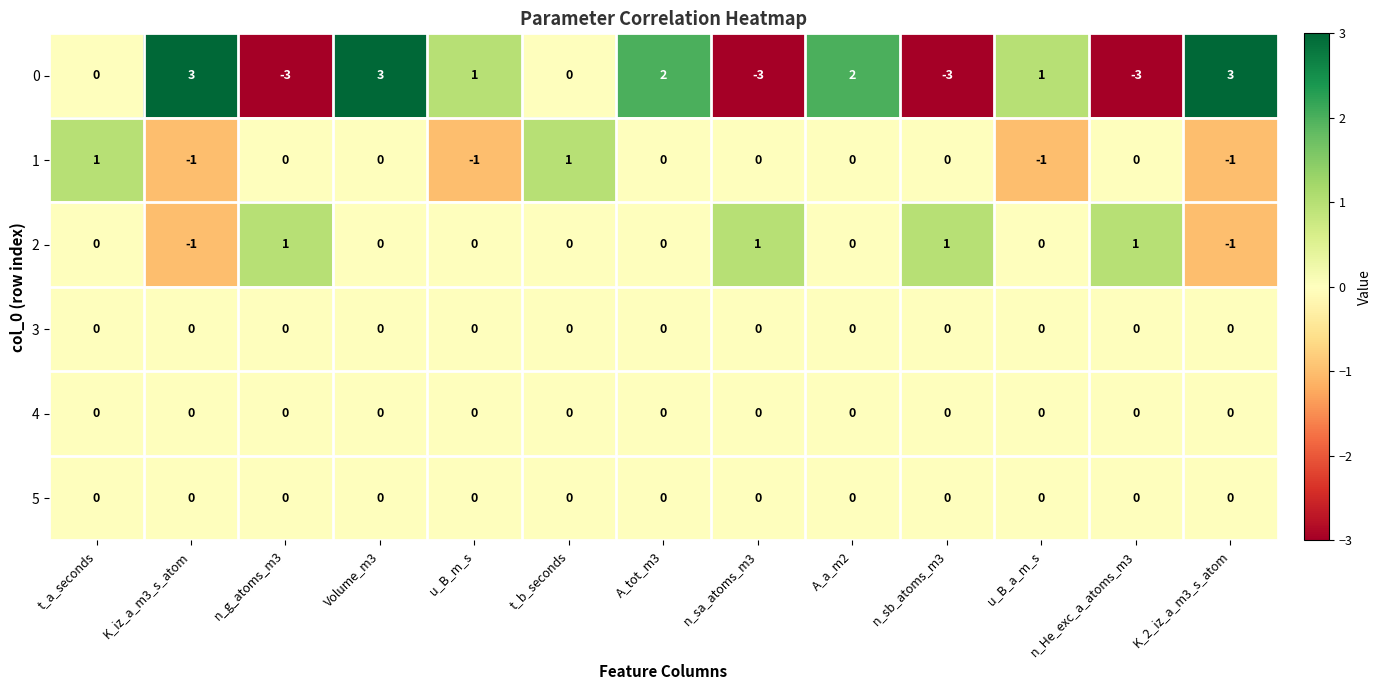

Is it true that 2 equals -1 at A_tot_m3?

False